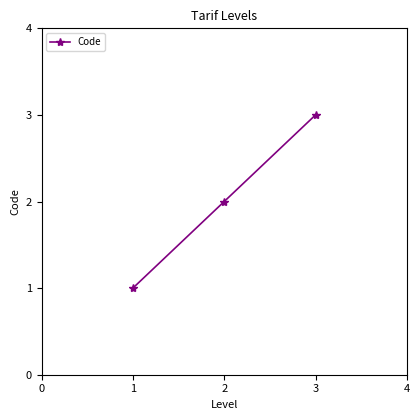

What is the change in value from 1 to 2?

+1